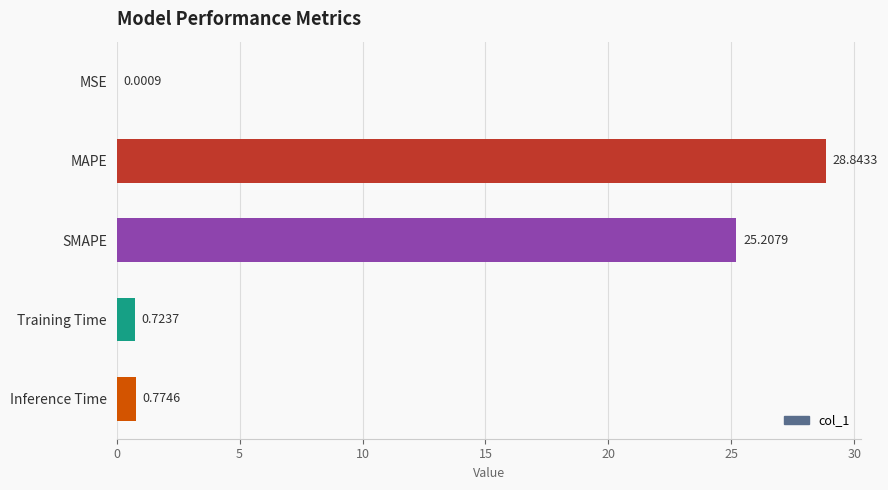

What is the change in value from MSE to MAPE?

+28.8